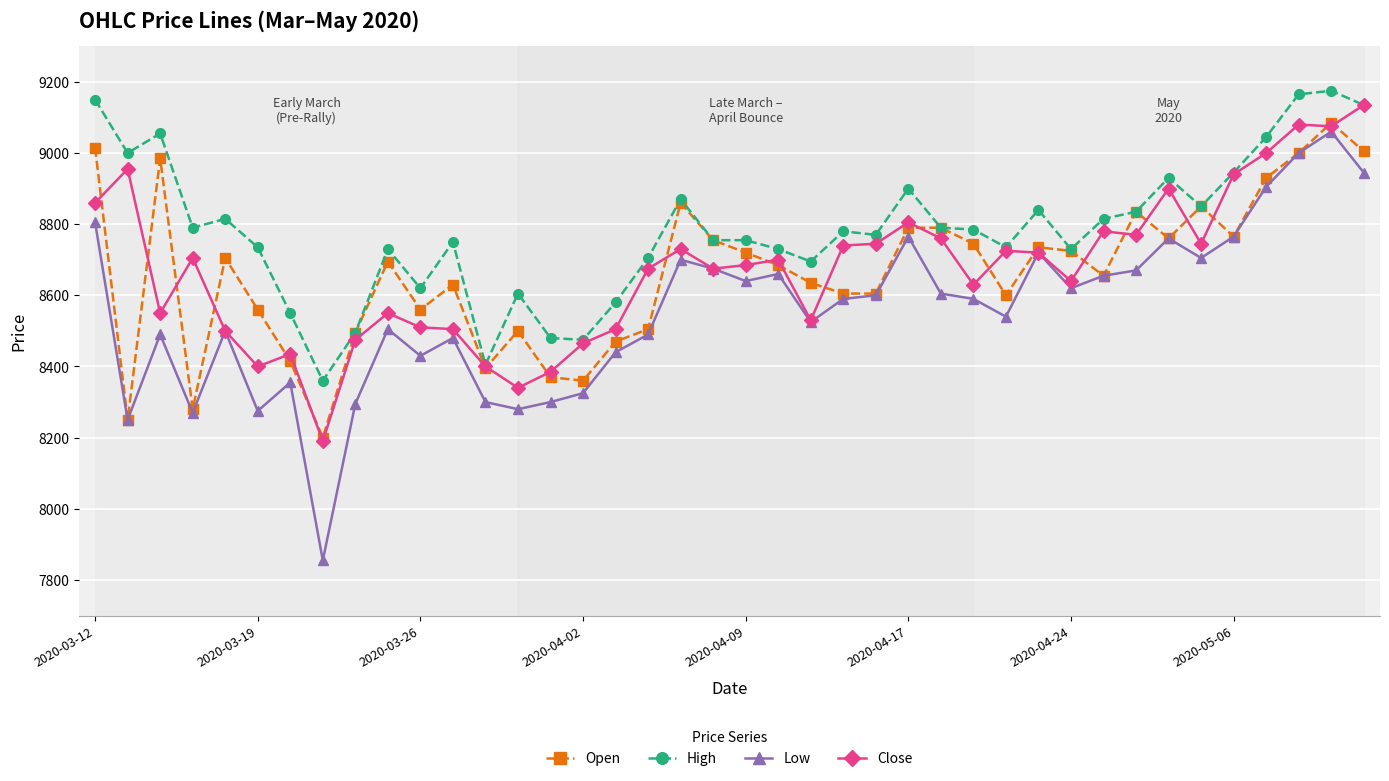

What is the value of the Close point at the 7th from the left?

8435